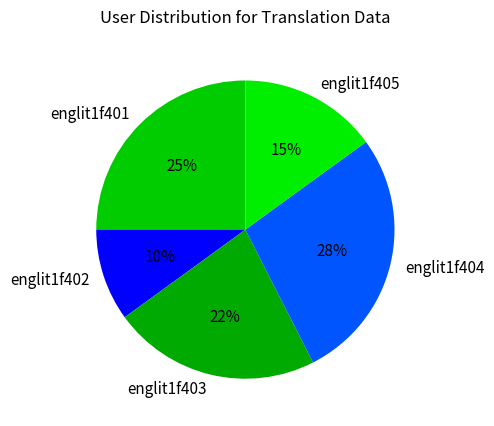

How many slices are in this pie chart?

5